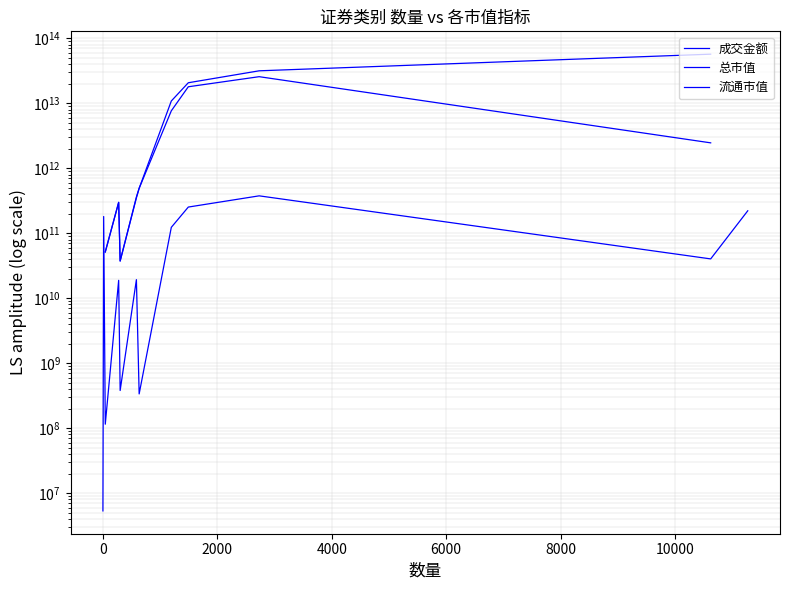

What position from the left is 2000?

3